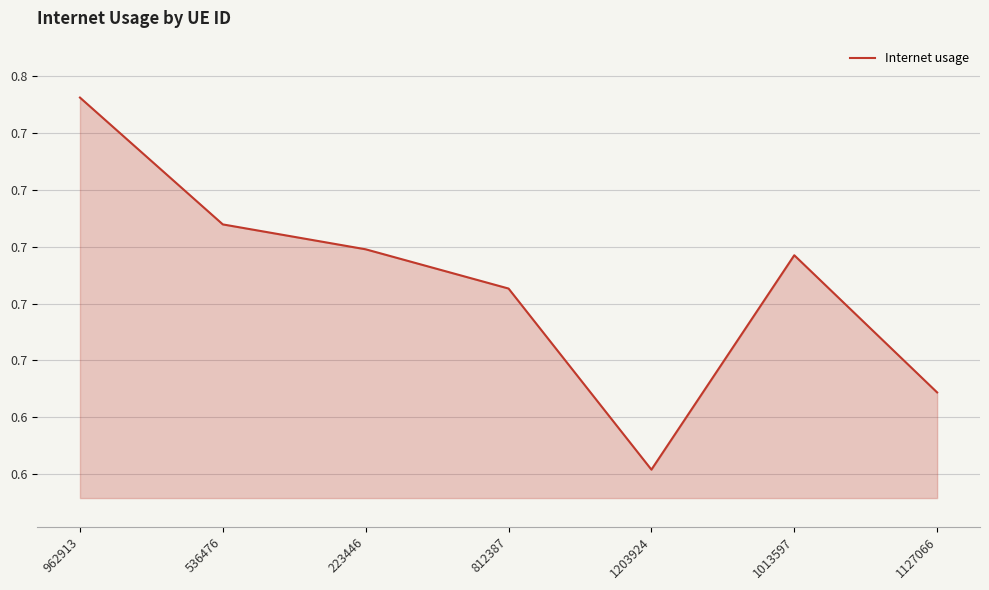

Is this an area chart (filled region under the line)?

Yes